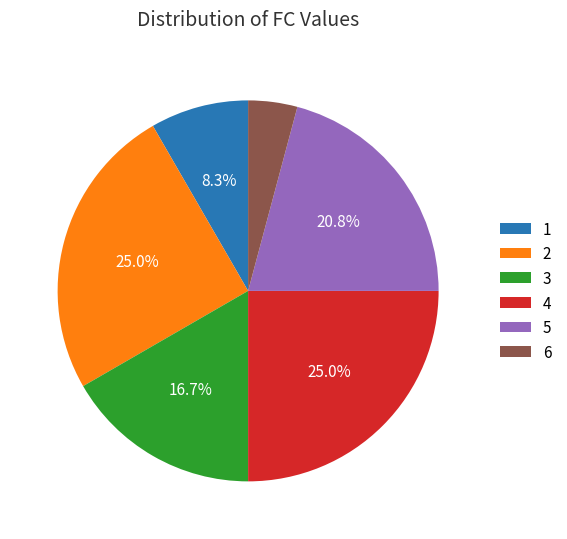

Which category has the smallest portion of the pie?

6